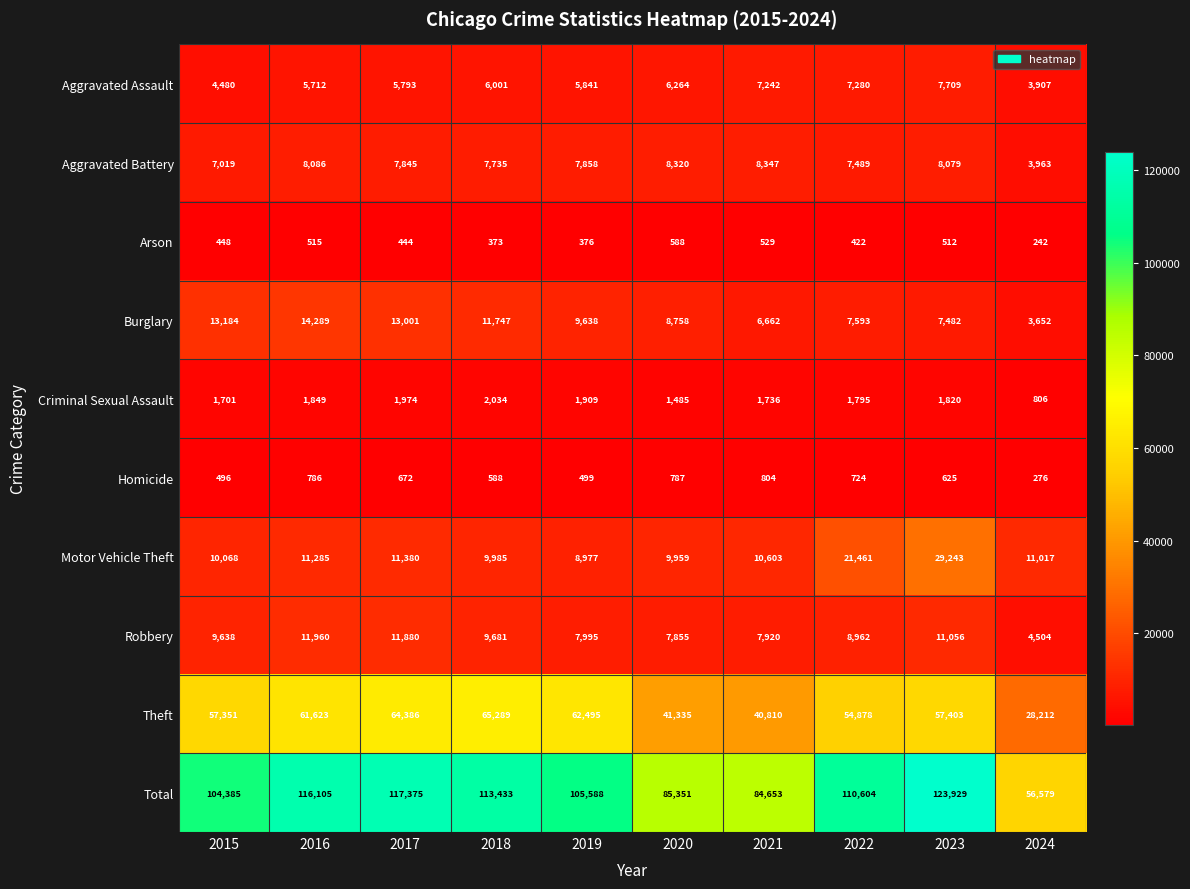

True or false: Aggravated Assault has a value of 4480 at 2015.

True